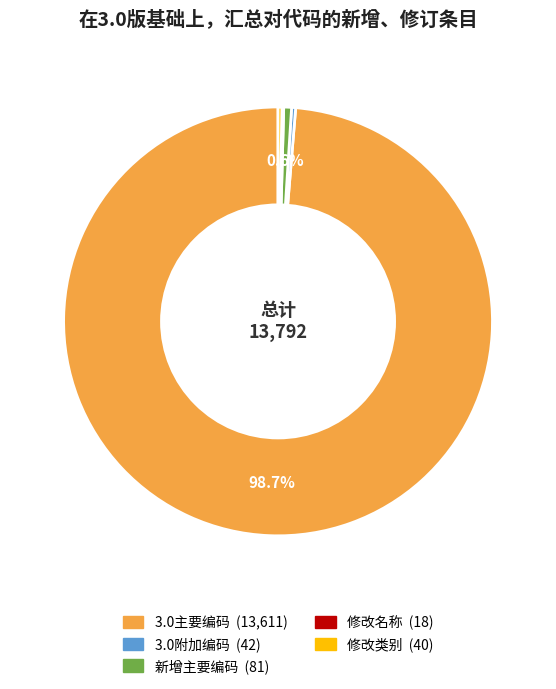

To the nearest percent, what is the average slice percentage?

20%